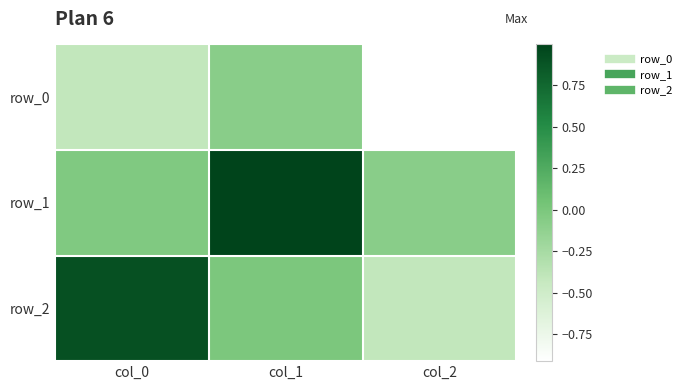

The row_0 series shows -0.4 at col_0. True or false?

True